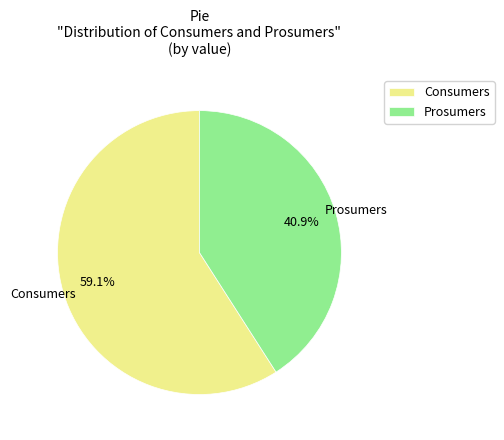

Is it true that Consumers is 59% of the pie?

True